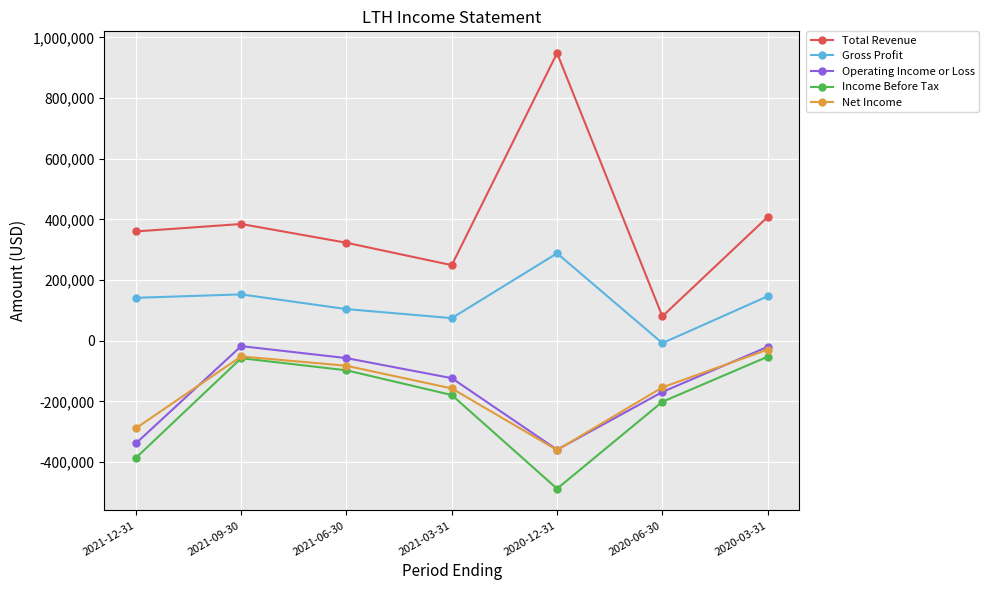

True or false: Gross Profit has more than 0 interior local peaks.

True